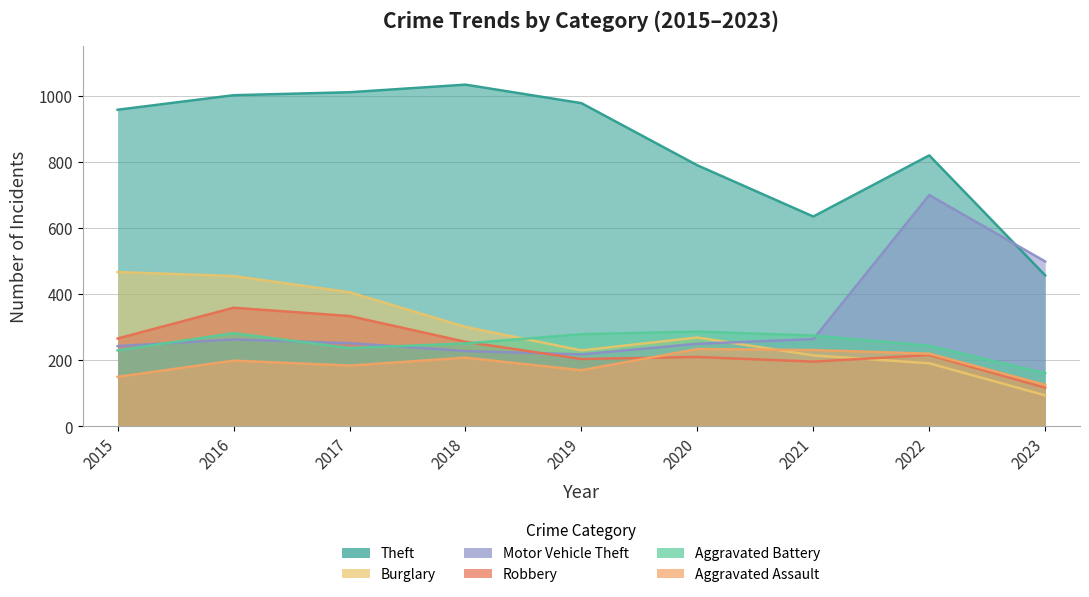

What are all the series names shown in the legend?

Theft, Burglary, Motor Vehicle Theft, Robbery, Aggravated Battery, Aggravated Assault